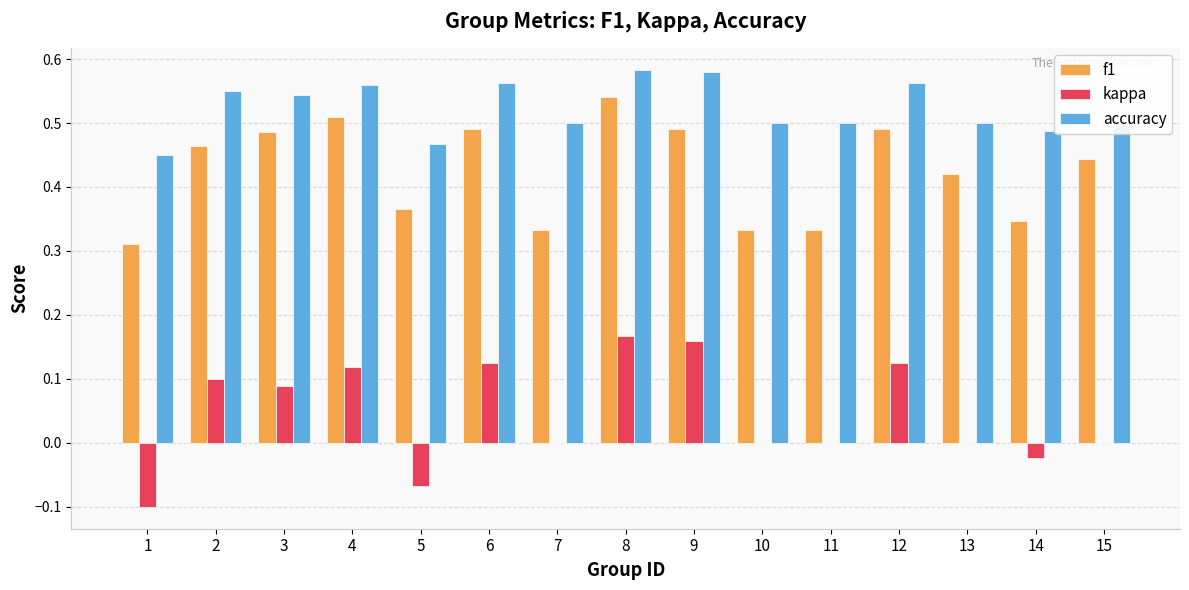

Where is f1 nearest to the value 0?

1